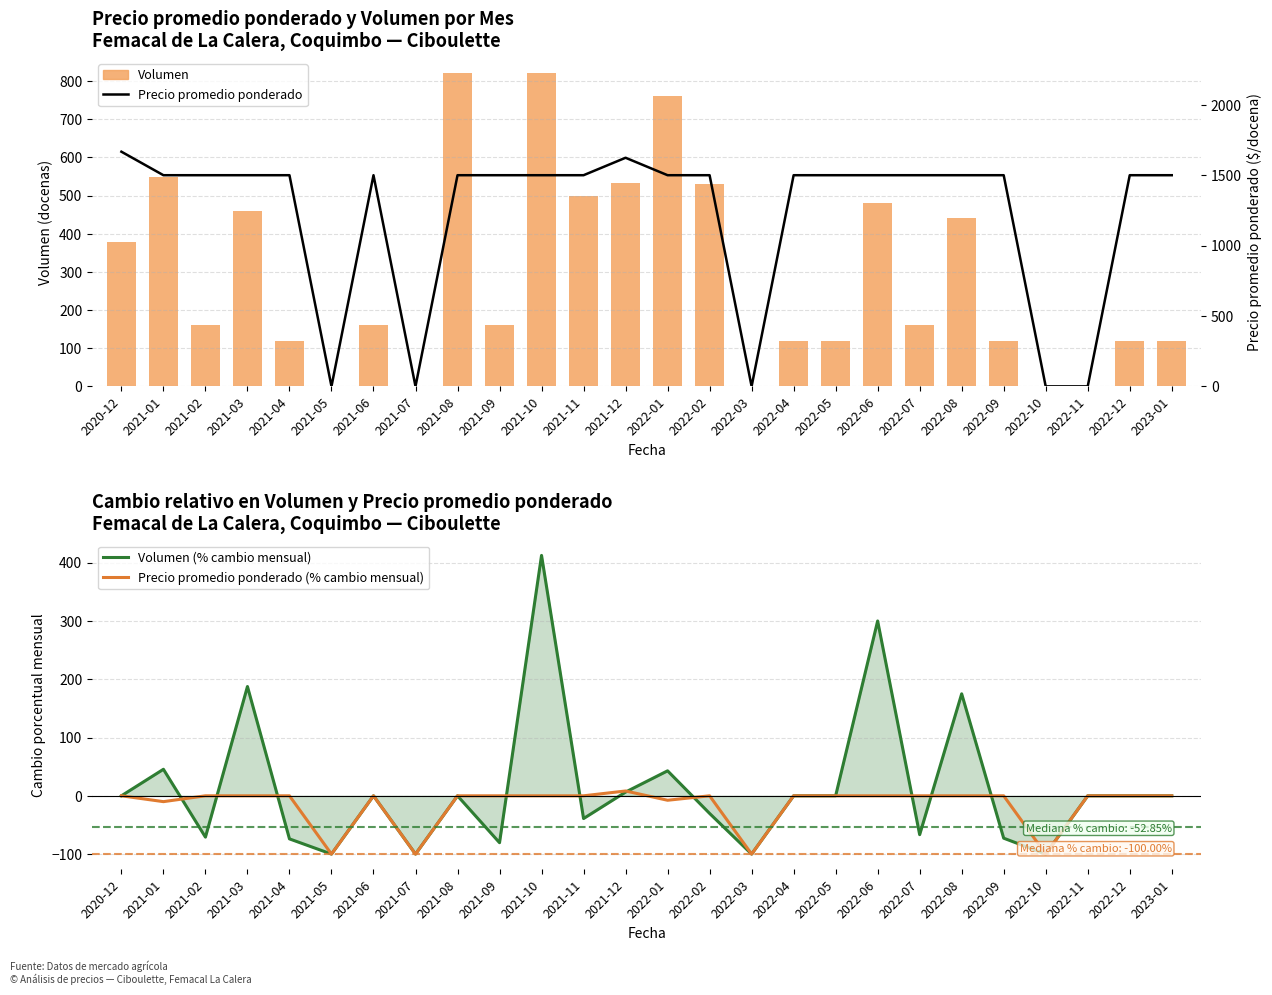

What are all the series names shown in the legend?

Volumen, Volumen (% cambio mensual), Precio promedio ponderado (% cambio mensual), Precio promedio ponderado